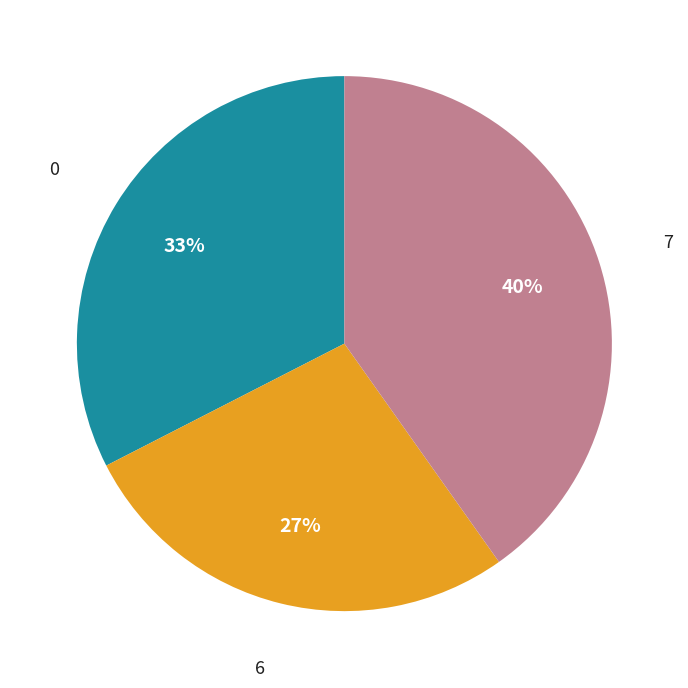

To the nearest percent, what is the difference between the largest and smallest slice percentages?

13%